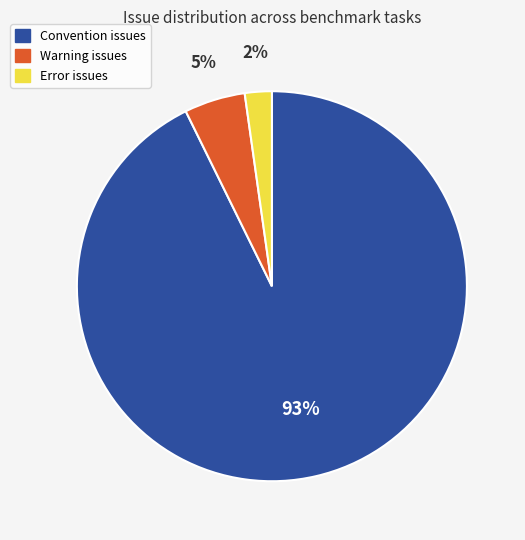

To the nearest percent, what is the average slice percentage?

33%